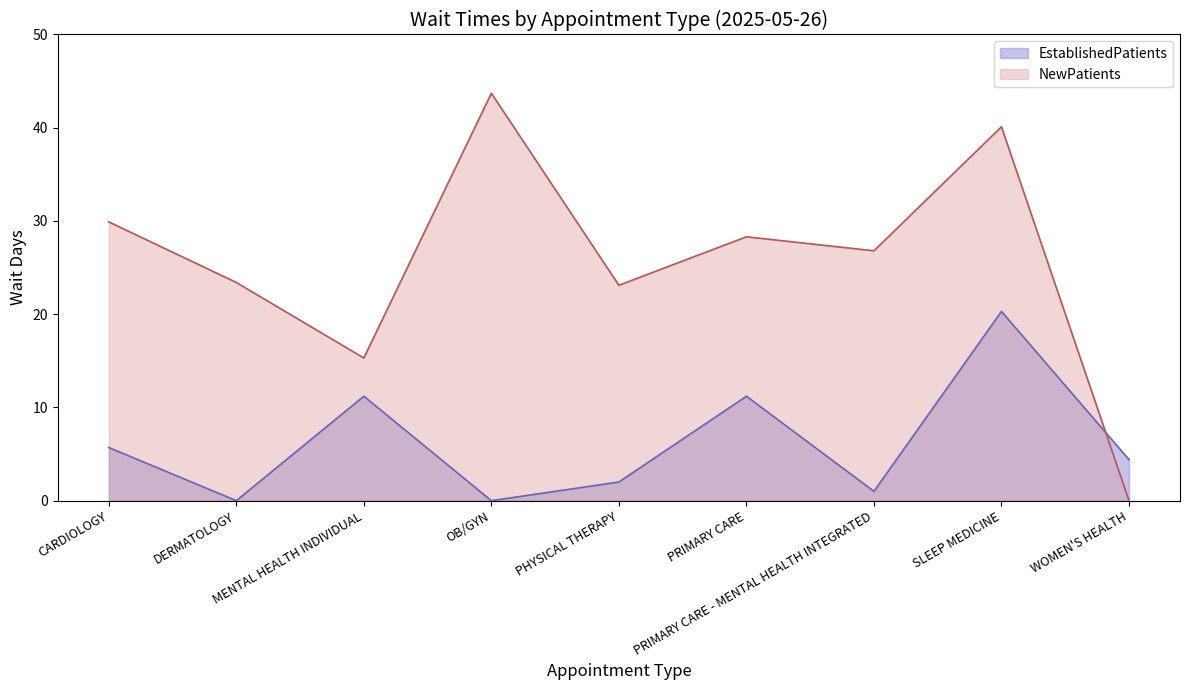

List the series in order of their peak value, highest first.

NewPatients, EstablishedPatients